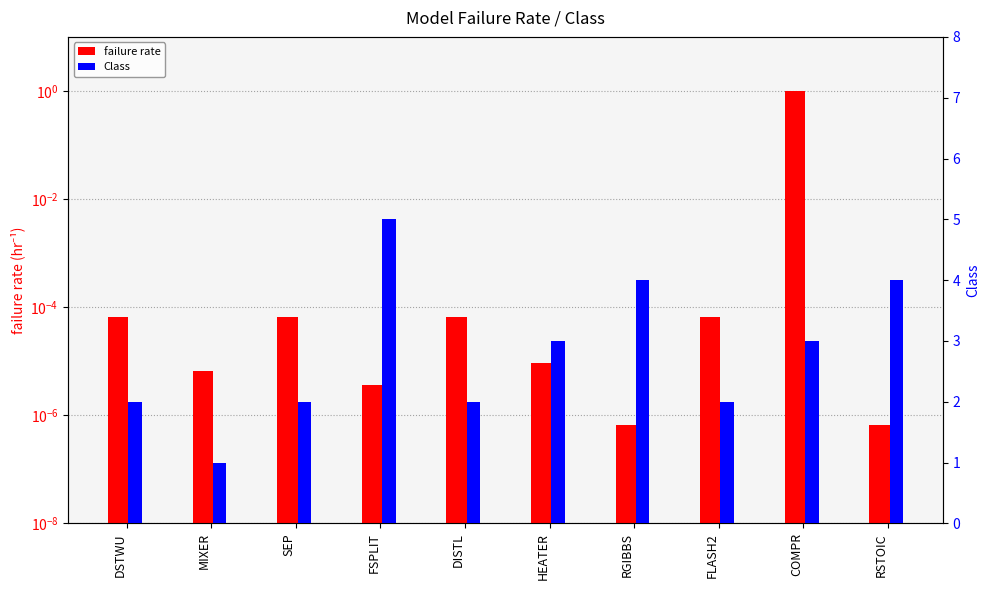

Reading right to left, list all the values displayed in this chart.

failure rate: RSTOIC=0.0	COMPR=1.0	FLASH2=0.0	RGIBBS=0.0	HEATER=0.0	DISTL=0.0	FSPLIT=0.0	SEP=0.0	MIXER=0.0	DSTWU=0.0
Class: RSTOIC=4.0	COMPR=3.0	FLASH2=2.0	RGIBBS=4.0	HEATER=3.0	DISTL=2.0	FSPLIT=5.0	SEP=2.0	MIXER=1.0	DSTWU=2.0